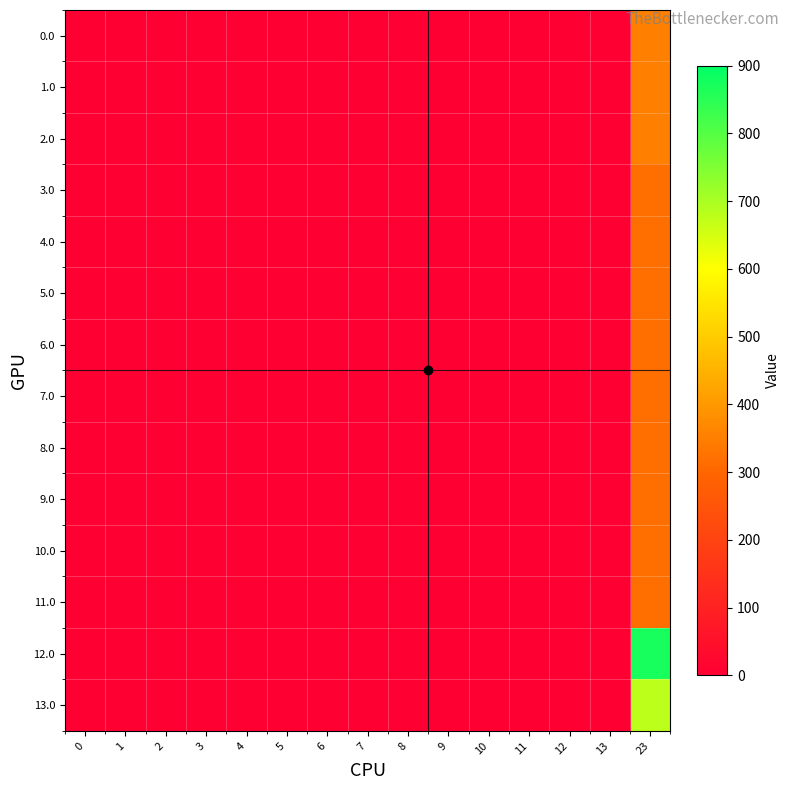

Which has a higher value, 9 or 10?

9